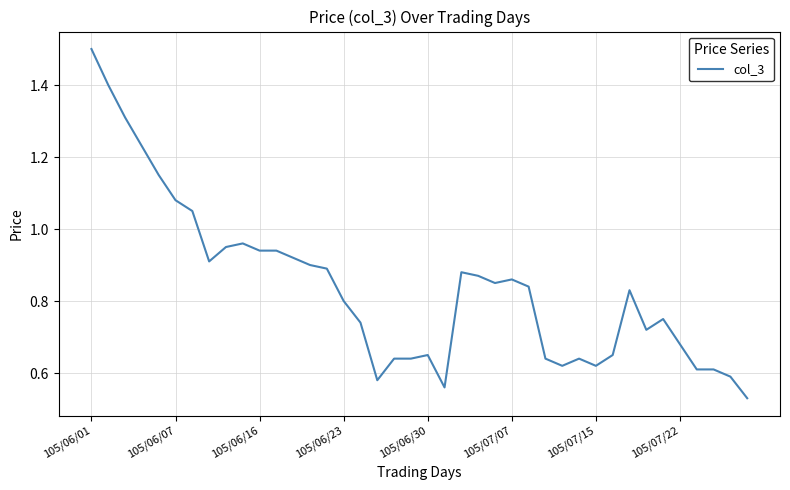

What is the greatest value displayed?

1.5